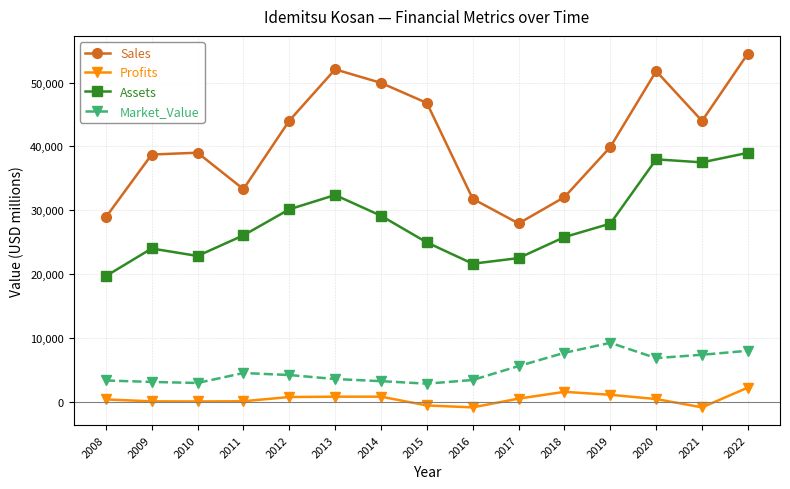

What is the value of the Assets point at the 5th from the left?

30135.0